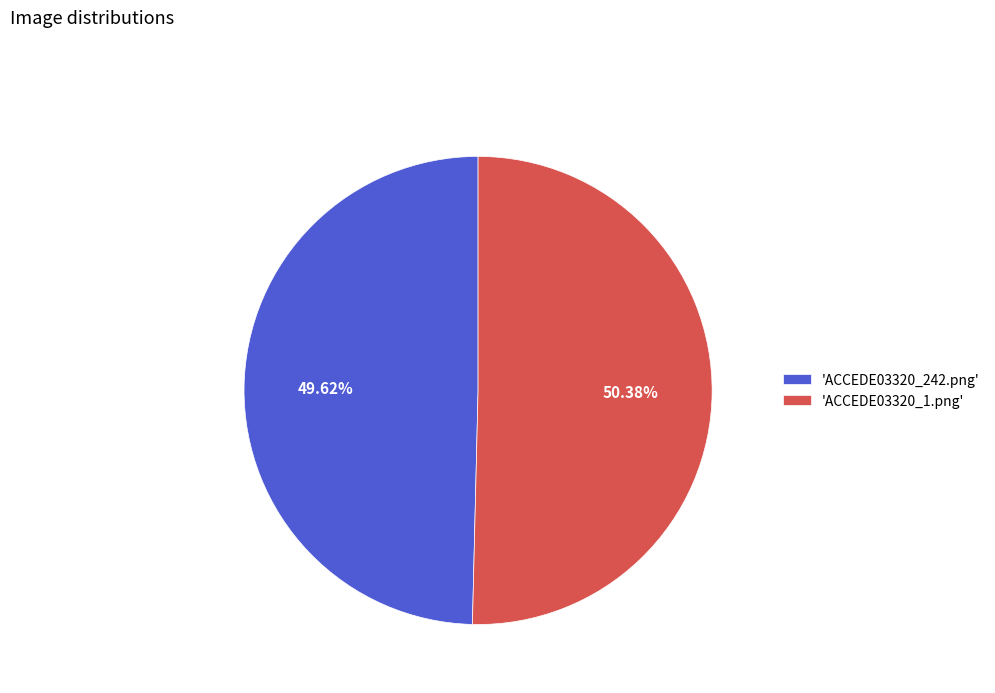

Combined, do 'ACCEDE03320_1.png' and 'ACCEDE03320_242.png' account for over 50%?

Yes